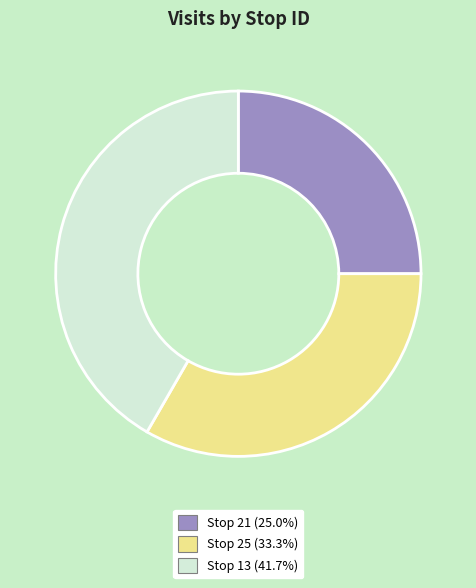

Combined, do Stop 21 and Stop 13 account for over 50%?

Yes